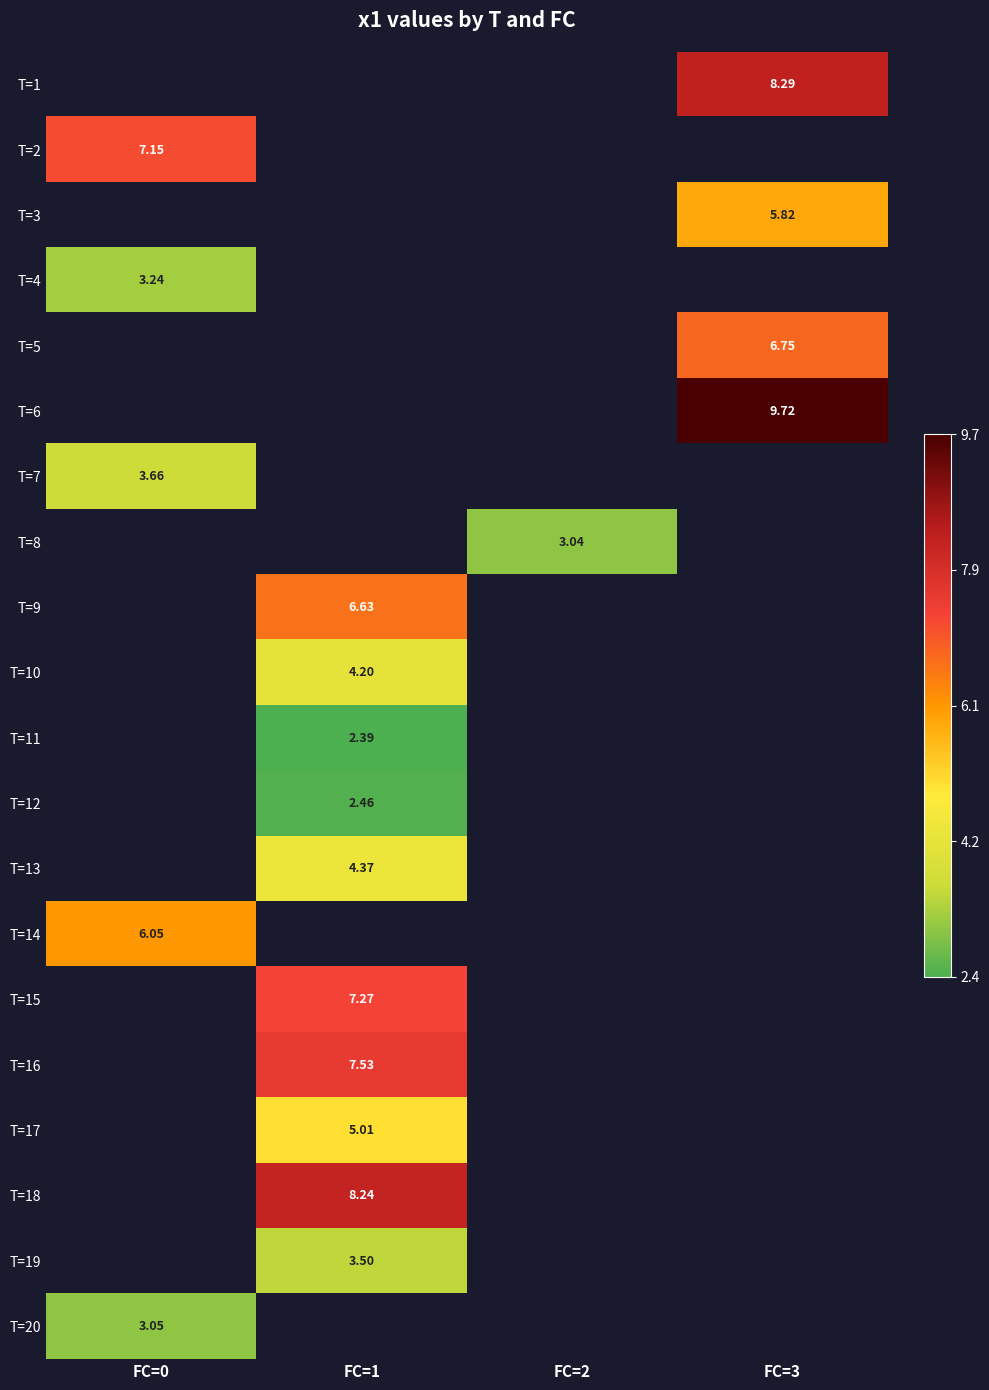

Is the value of T=5 at FC=1 greater than the value of T=15 at FC=1?

No